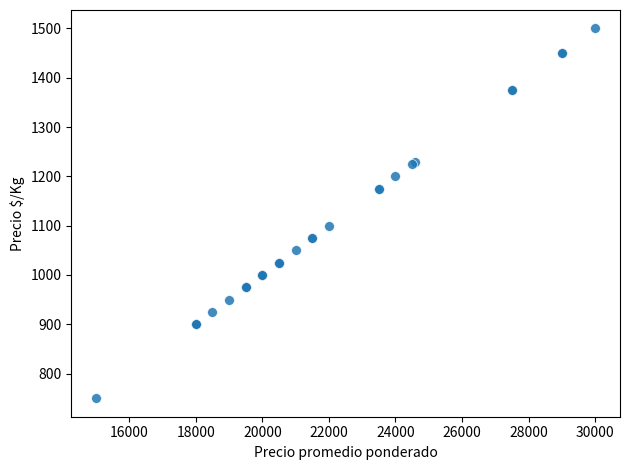

What Y value in the scatter plot is closest to 1125?

1100